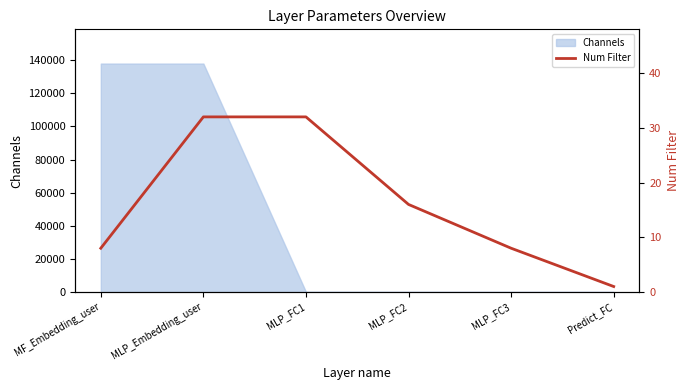

Where is the data nearest to the value 16?

MLP_FC2